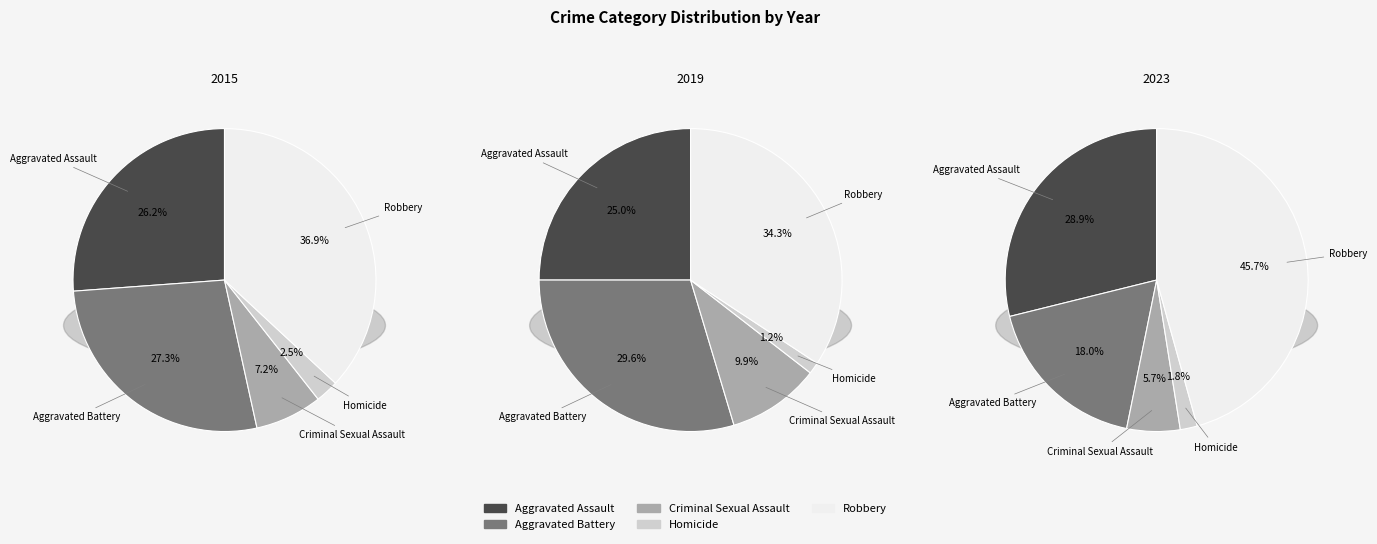

Does Criminal Sexual Assault account for over 50% of the chart?

No